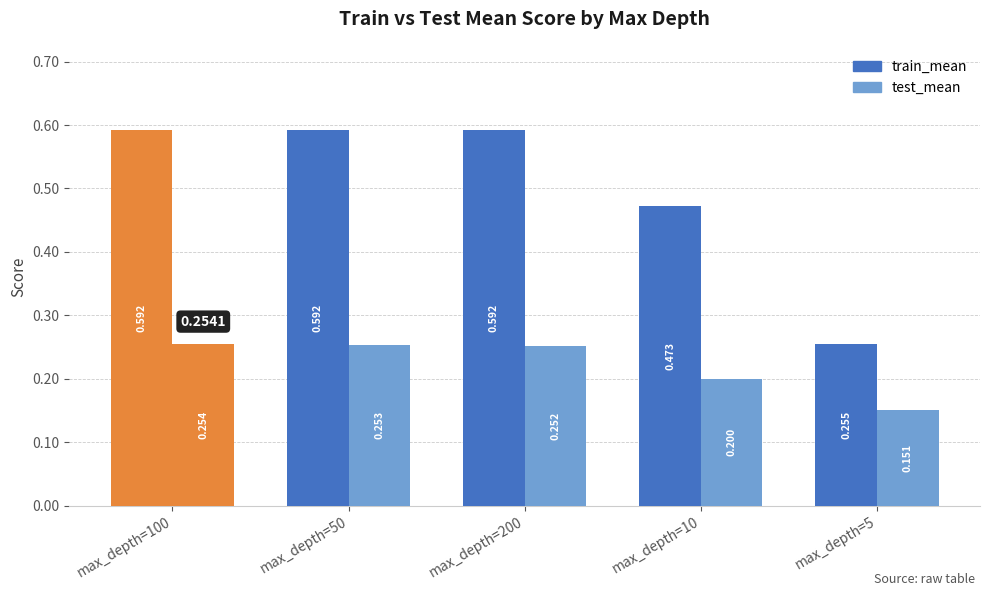

Which has a higher value, max_depth=200 or max_depth=100?

max_depth=200